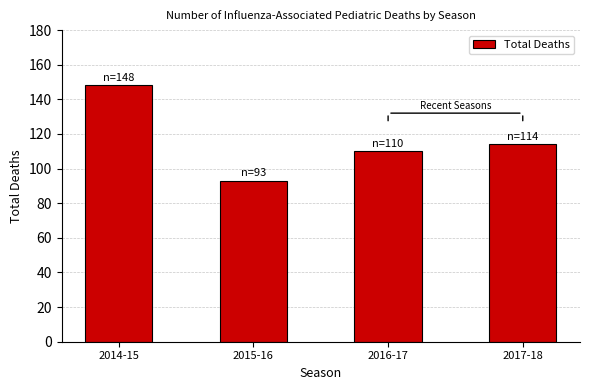

What position from the left is 2016-17?

3